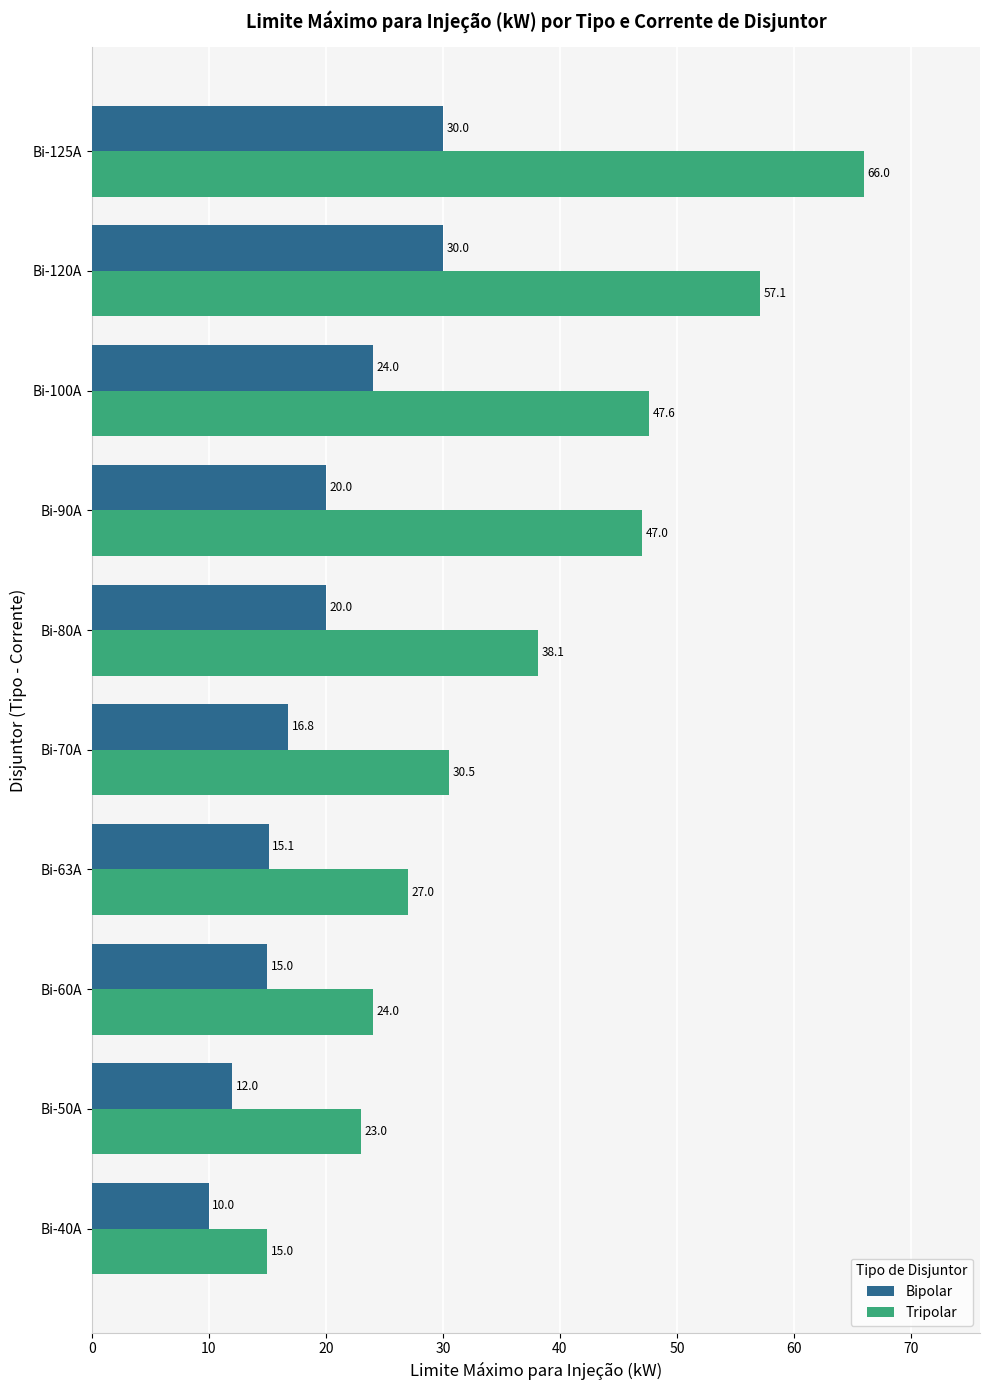

Where is Tripolar nearest to the value 40?

Bi-80A